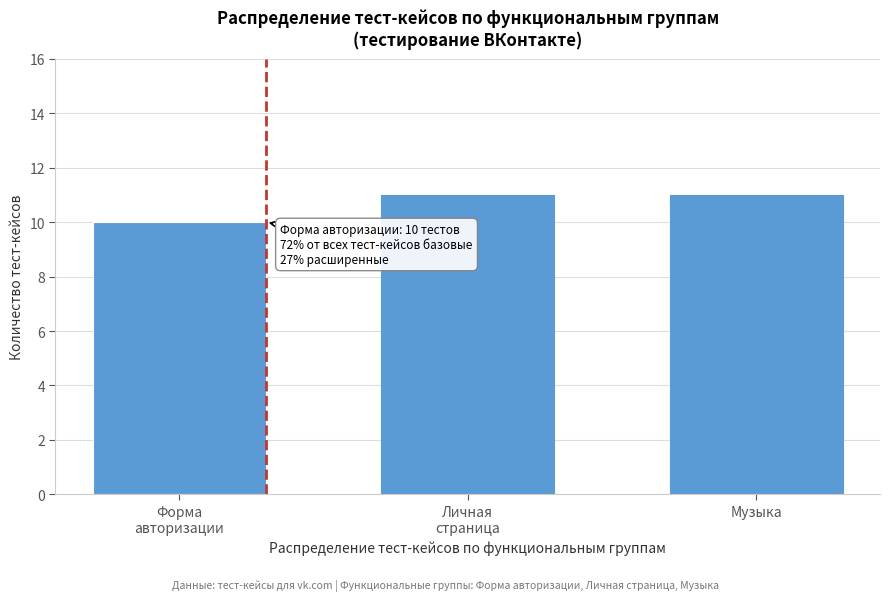

Reading left to right, extract all data points from this chart.

10	11	11